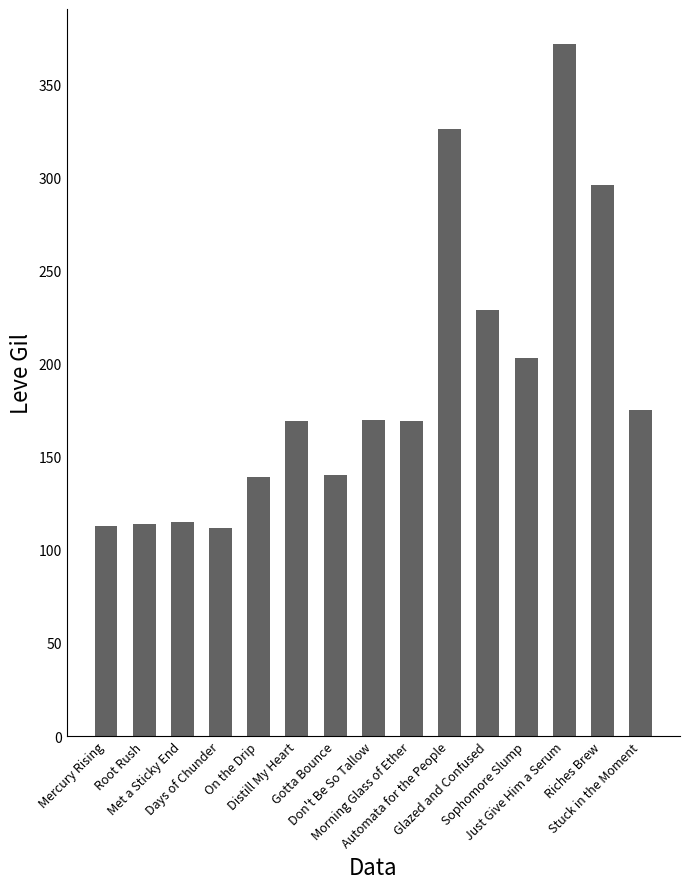

How many distinct data groups are displayed?

1